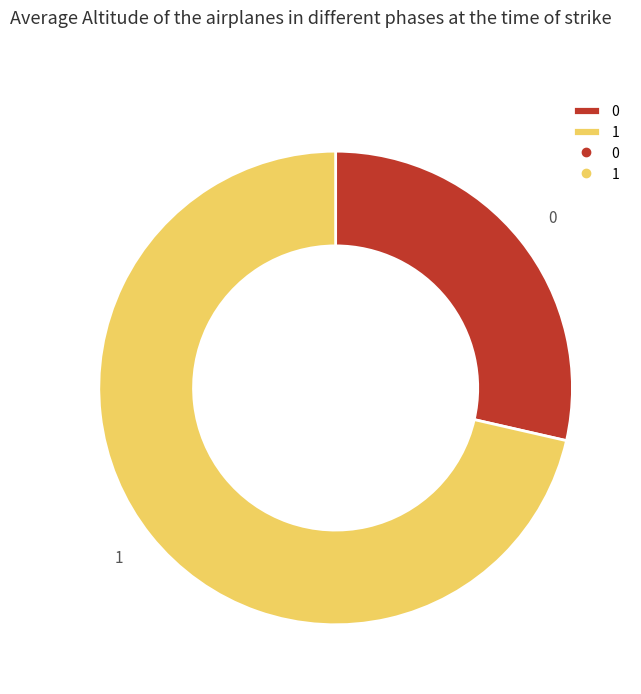

Is it true that 0 is 29% of the pie?

True